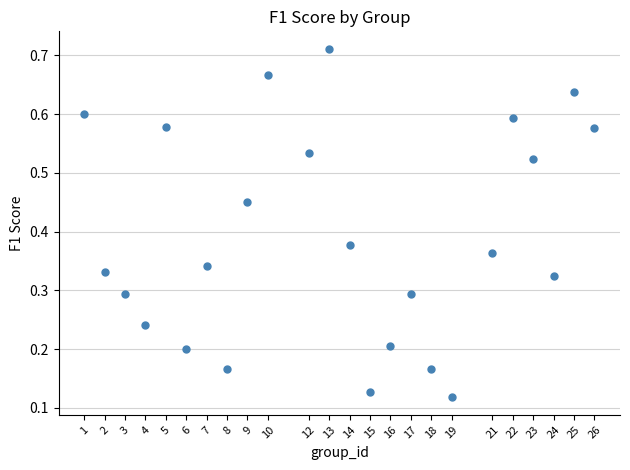

What is the range of X values (max minus min)?

25.0